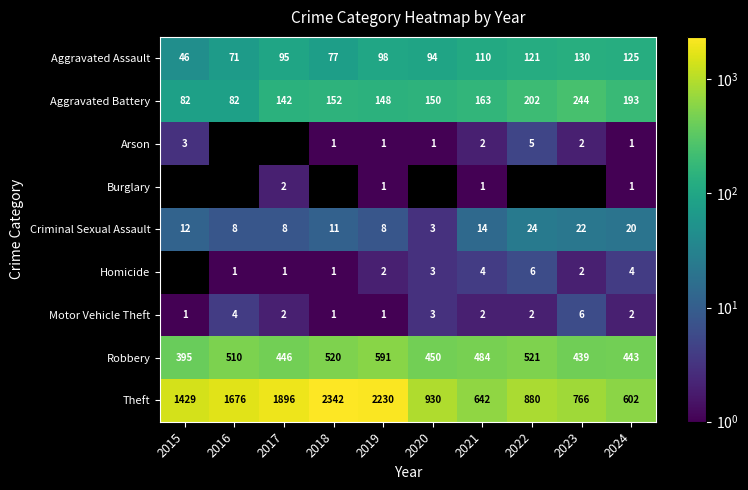

Is the value of Criminal Sexual Assault at 2024 greater than the value of Robbery at 2020?

No